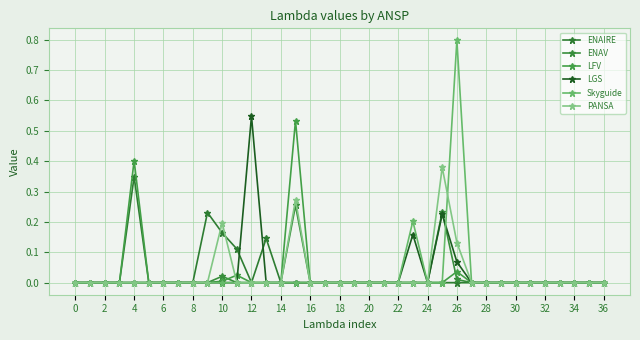

Reading left to right, extract all data points from this chart.

ENAIRE: 0.0	0.0	0.0	0.0	0.3	0.0	0.0	0.0	0.0	0.2	0.2	0.1	0.0	0.1	0.0	0.0	0.0	0.0	0.0	0.0	0.0	0.0	0.0	0.0	0.0	0.0	0.0	0.0	0.0	0.0	0.0	0.0	0.0	0.0	0.0	0.0	0.0
ENAV: 0.0	0.0	0.0	0.0	0.0	0.0	0.0	0.0	0.0	0.0	0.0	0.0	0.0	0.0	0.0	0.3	0.0	0.0	0.0	0.0	0.0	0.0	0.0	0.0	0.0	0.2	0.0	0.0	0.0	0.0	0.0	0.0	0.0	0.0	0.0	0.0	0.0
LFV: 0.0	0.0	0.0	0.0	0.4	0.0	0.0	0.0	0.0	0.0	0.0	0.0	0.0	0.0	0.0	0.5	0.0	0.0	0.0	0.0	0.0	0.0	0.0	0.0	0.0	0.0	0.0	0.0	0.0	0.0	0.0	0.0	0.0	0.0	0.0	0.0	0.0
LGS: 0.0	0.0	0.0	0.0	0.0	0.0	0.0	0.0	0.0	0.0	0.0	0.0	0.5	0.0	0.0	0.0	0.0	0.0	0.0	0.0	0.0	0.0	0.0	0.2	0.0	0.2	0.1	0.0	0.0	0.0	0.0	0.0	0.0	0.0	0.0	0.0	0.0
Skyguide: 0.0	0.0	0.0	0.0	0.0	0.0	0.0	0.0	0.0	0.0	0.0	0.0	0.0	0.0	0.0	0.0	0.0	0.0	0.0	0.0	0.0	0.0	0.0	0.2	0.0	0.0	0.8	0.0	0.0	0.0	0.0	0.0	0.0	0.0	0.0	0.0	0.0
PANSA: 0.0	0.0	0.0	0.0	0.0	0.0	0.0	0.0	0.0	0.0	0.2	0.0	0.0	0.0	0.0	0.3	0.0	0.0	0.0	0.0	0.0	0.0	0.0	0.0	0.0	0.4	0.1	0.0	0.0	0.0	0.0	0.0	0.0	0.0	0.0	0.0	0.0